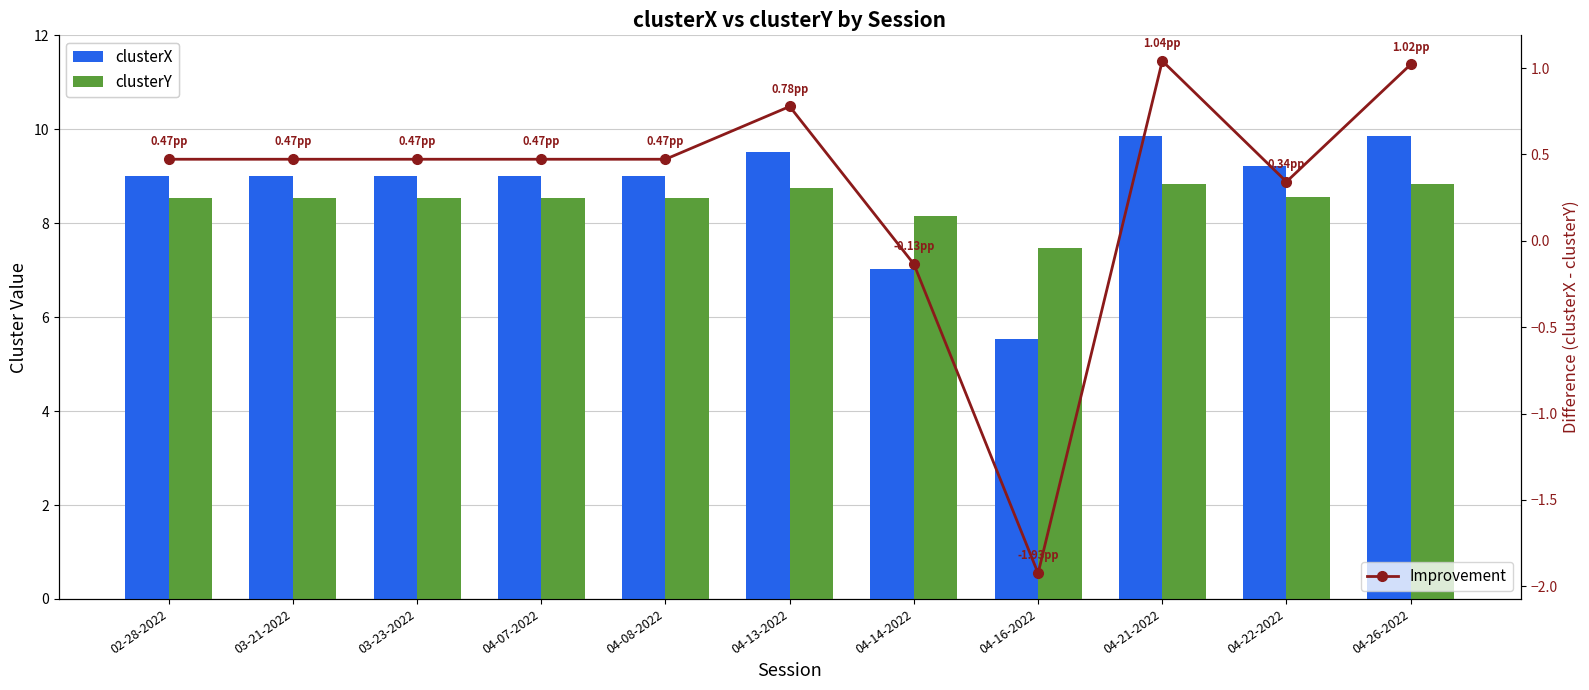

What is the minimum value shown in the chart?

-1.9